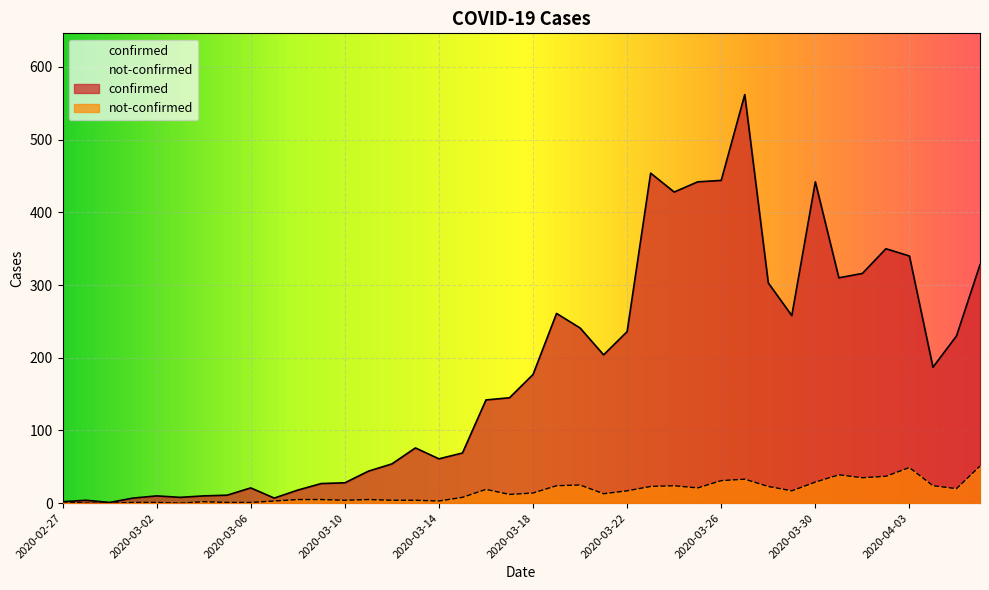

At which label does not-confirmed reach its peak?

2020-04-06